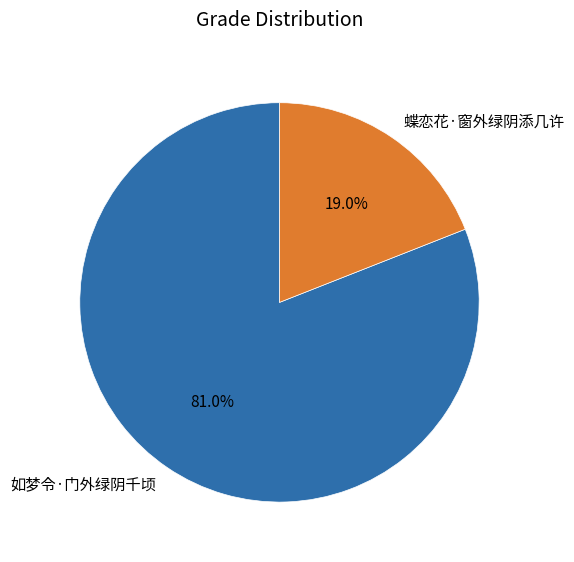

Which slice is the smallest?

蝶恋花·窗外绿阴添几许